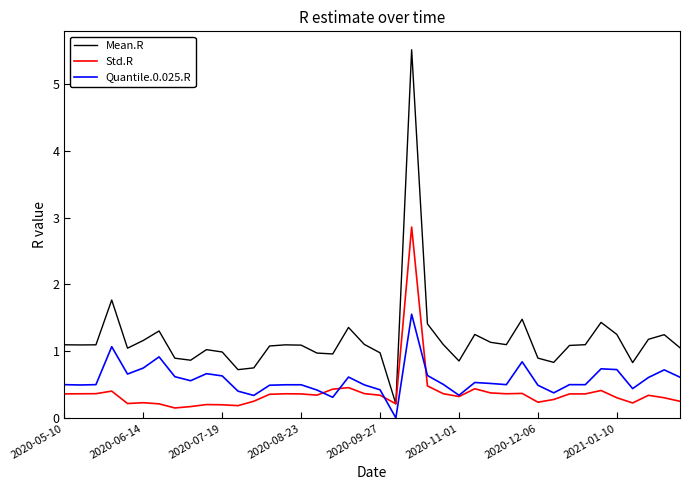

Which series has the widest spread of values?

Mean.R